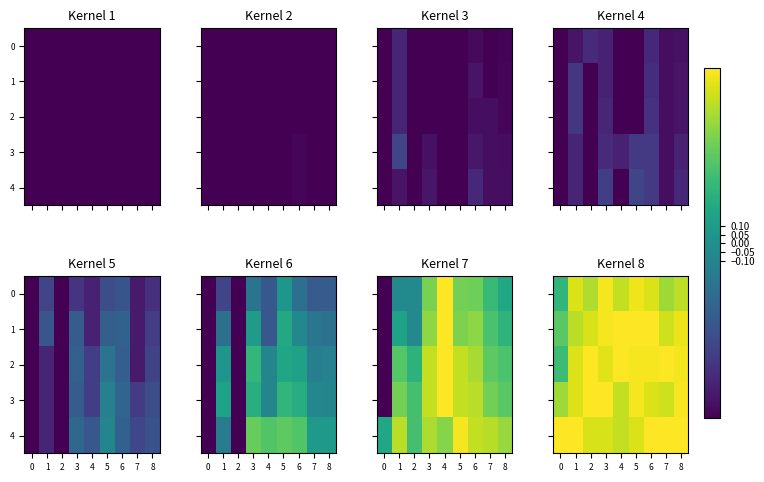

Is the value of 1 at 6 greater than the value of 2 at 7?

No